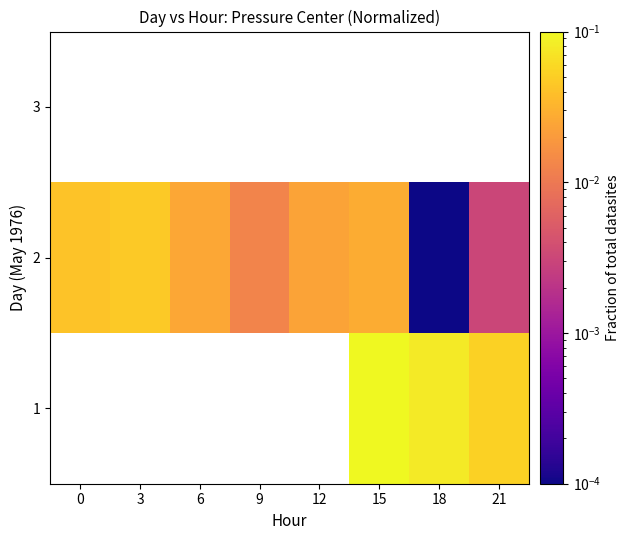

Which series has the largest total across all categories?

2